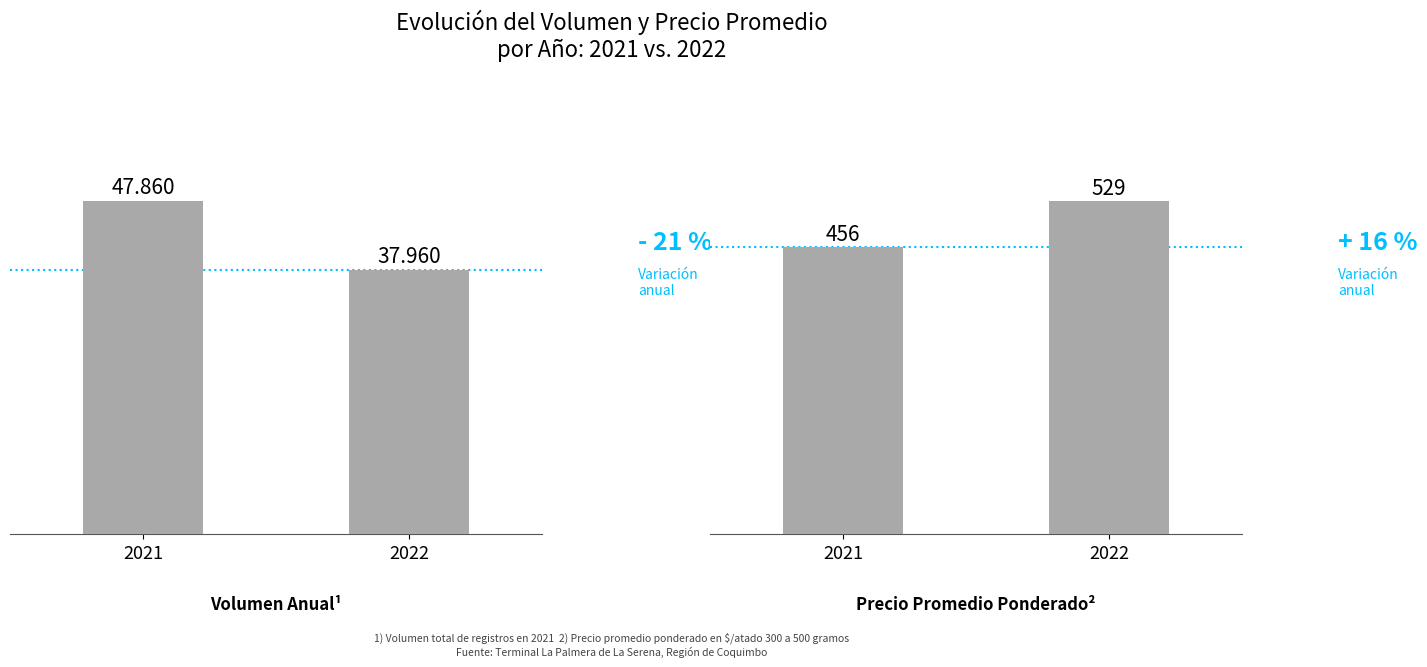

List the series in order of their peak value, highest first.

Volumen, Precio promedio ponderado